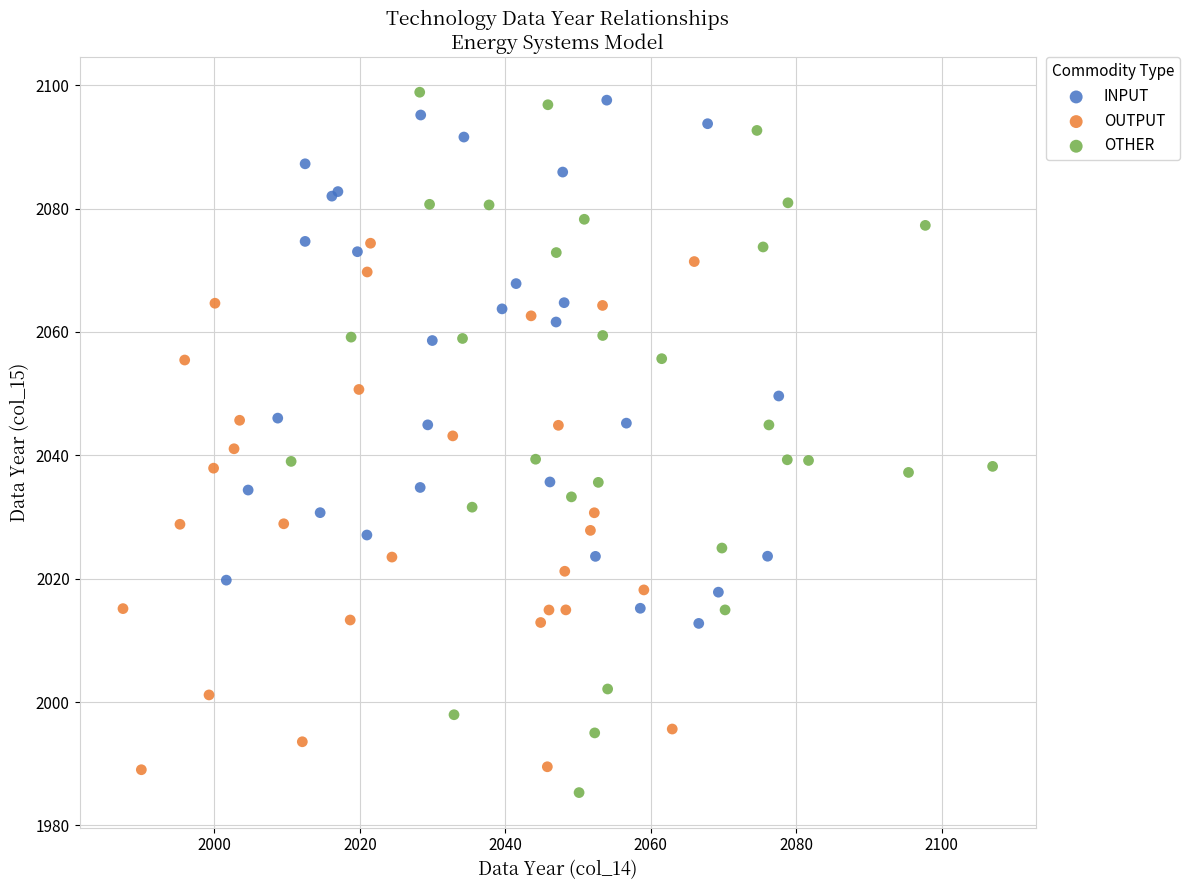

Which series reaches the minimum Y coordinate?

OTHER